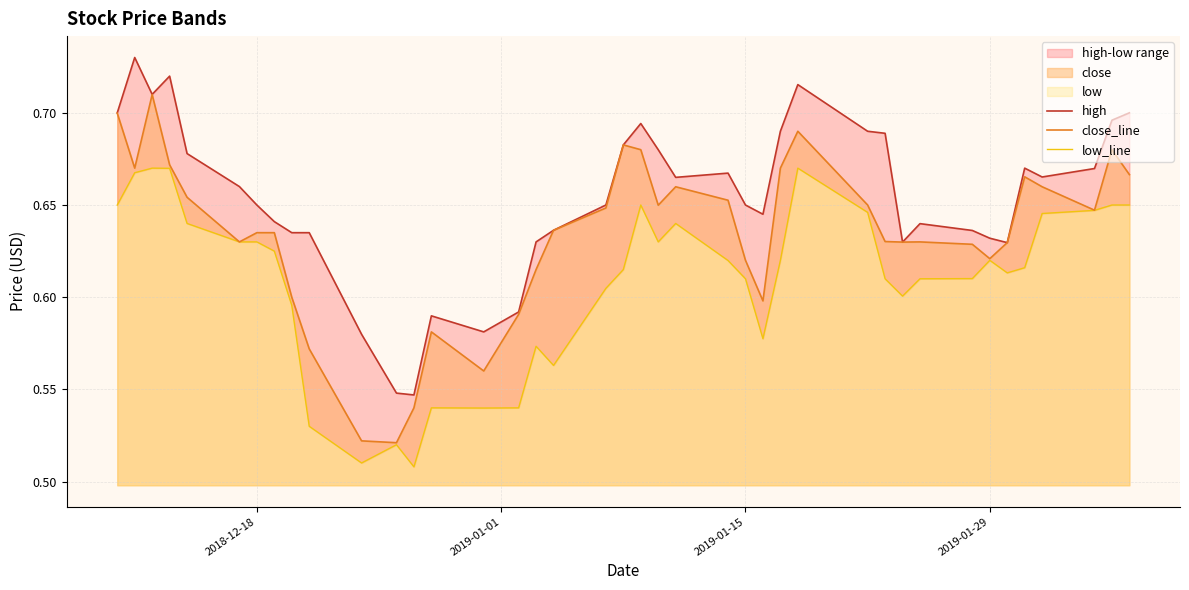

Does the chart have visible grid lines?

Yes